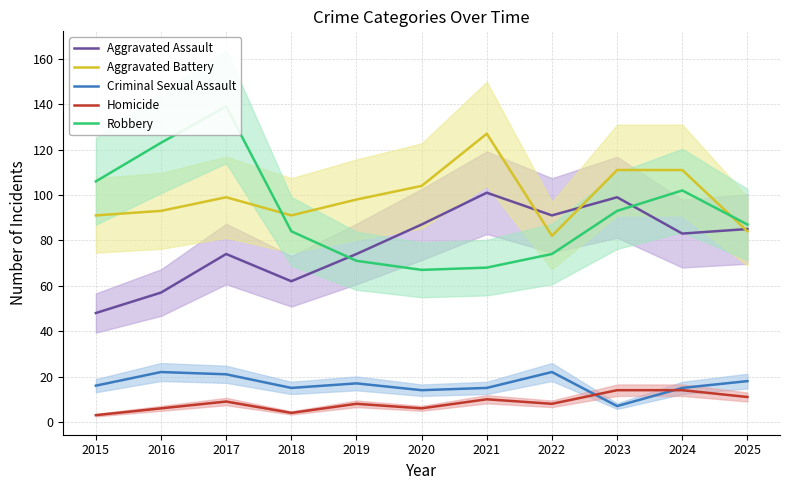

Rank the categories by Aggravated Assault value from highest to lowest.

2021, 2023, 2022, 2020, 2025, 2024, 2017, 2019, 2018, 2016, 2015